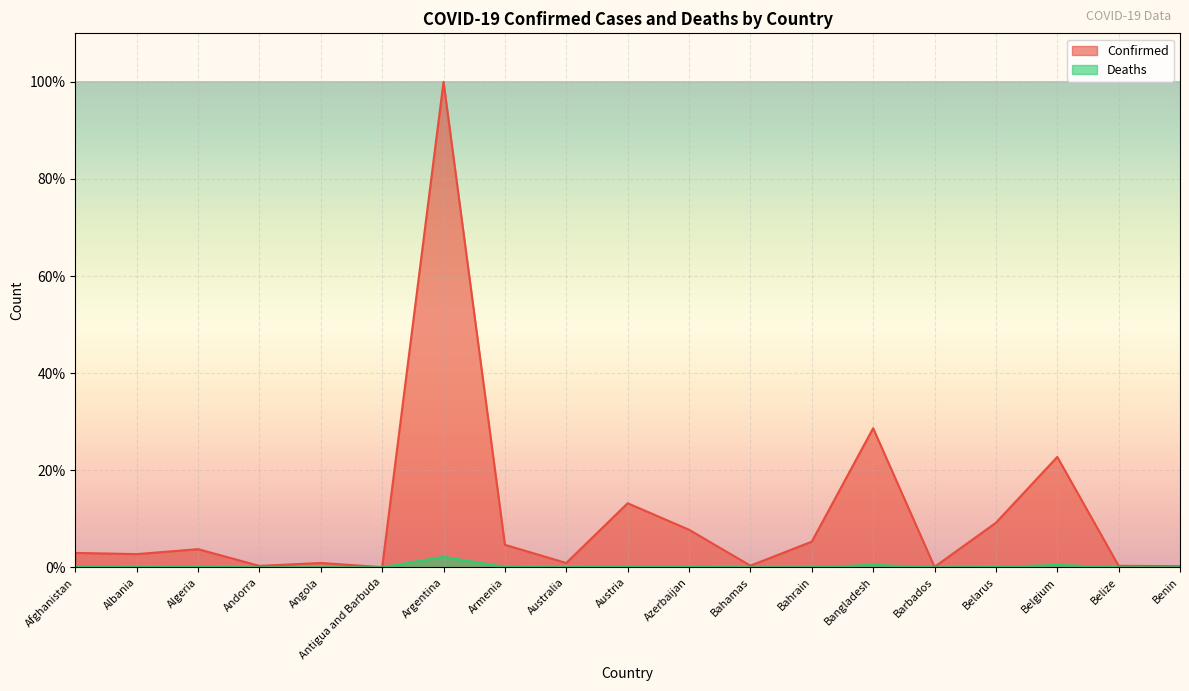

At which label does Confirmed first exceed 2?

Afghanistan